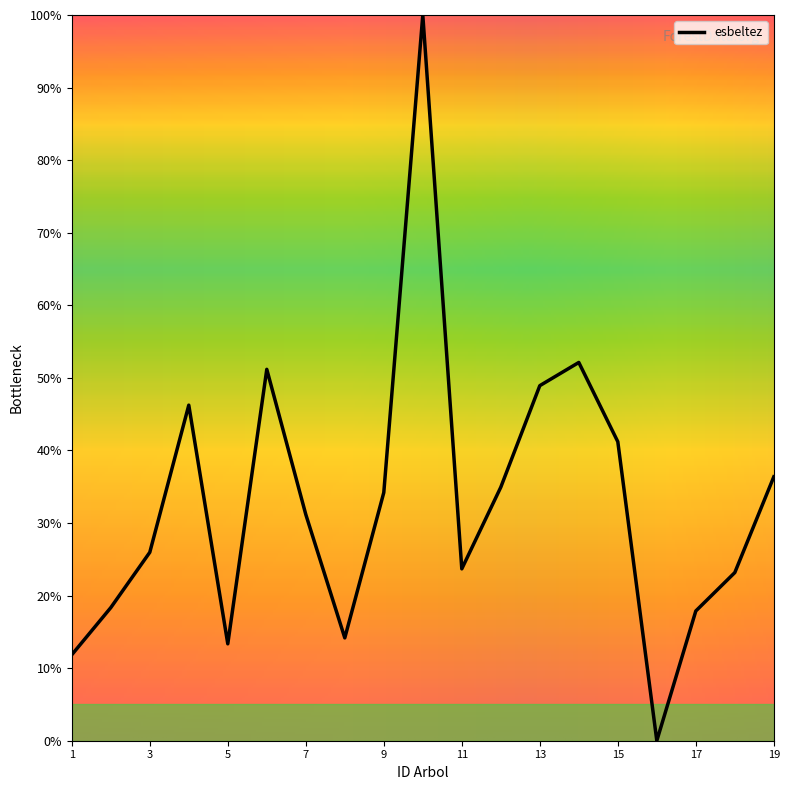

How many lines are shown in the chart?

1